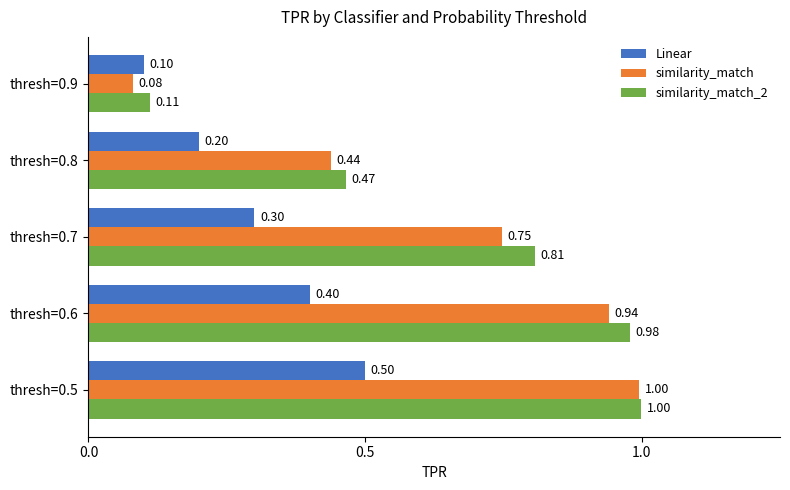

Which series changed the most between thresh=0.7 and thresh=0.9?

similarity_match_2